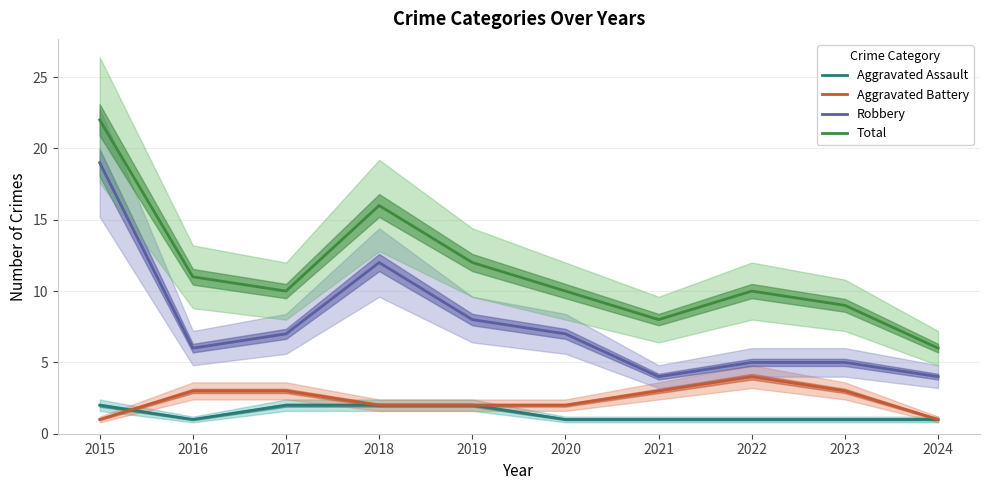

How many values in the Aggravated Battery series are below 3?

5